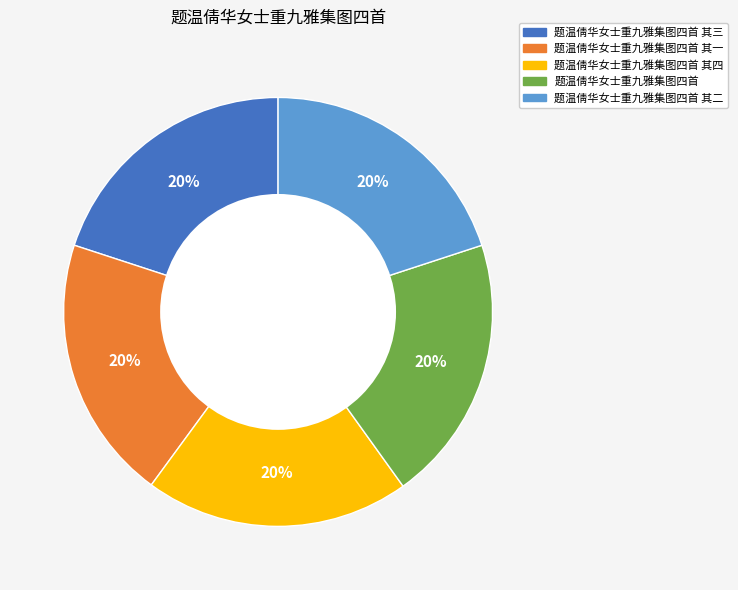

Is there any slice that represents more than half of the pie?

No